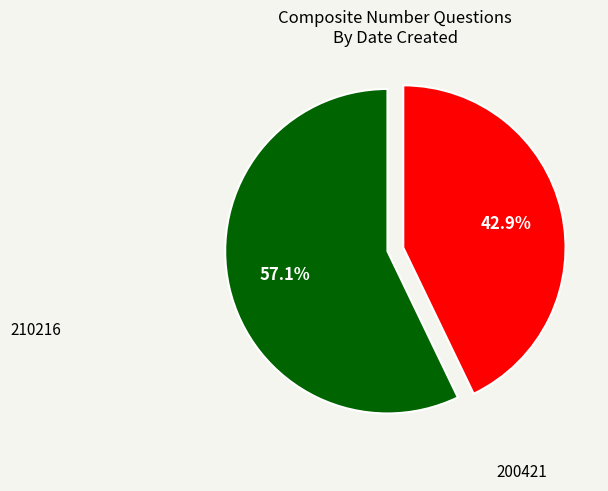

Does any single category account for the majority?

Yes